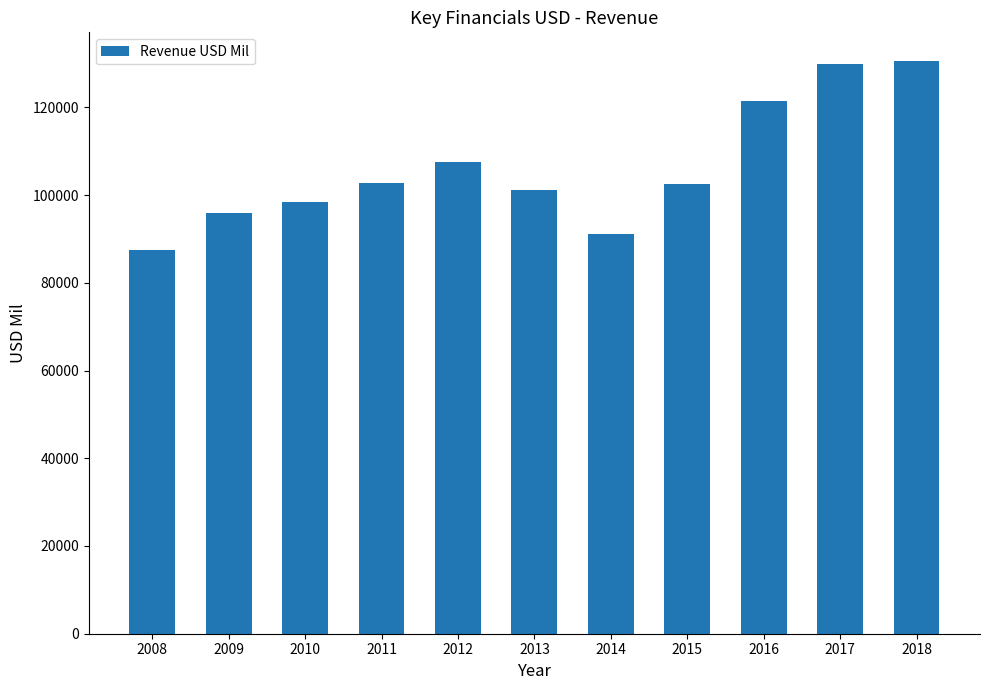

What is the greatest value displayed?

130578